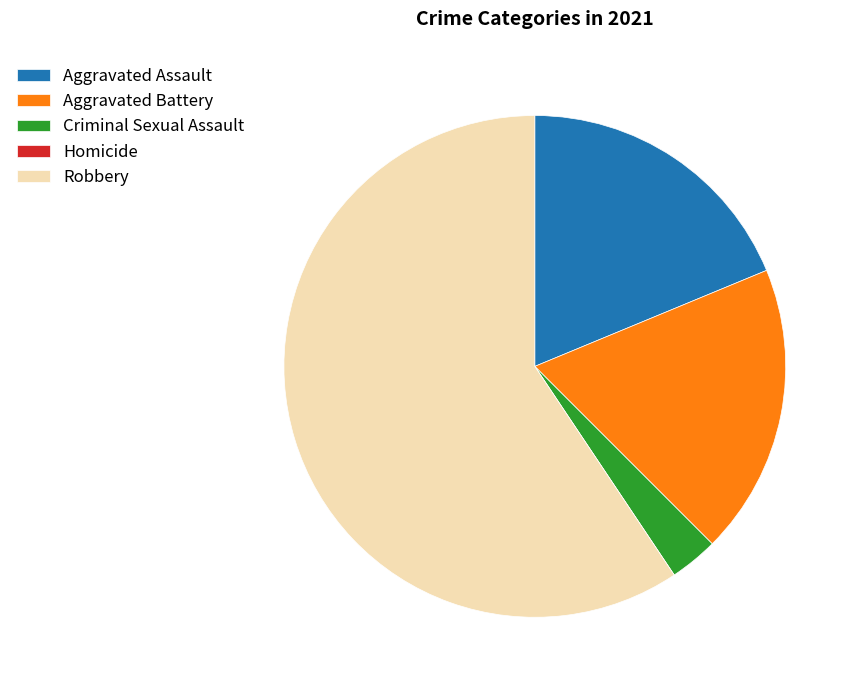

Is it true that Criminal Sexual Assault is 3% of the pie?

True